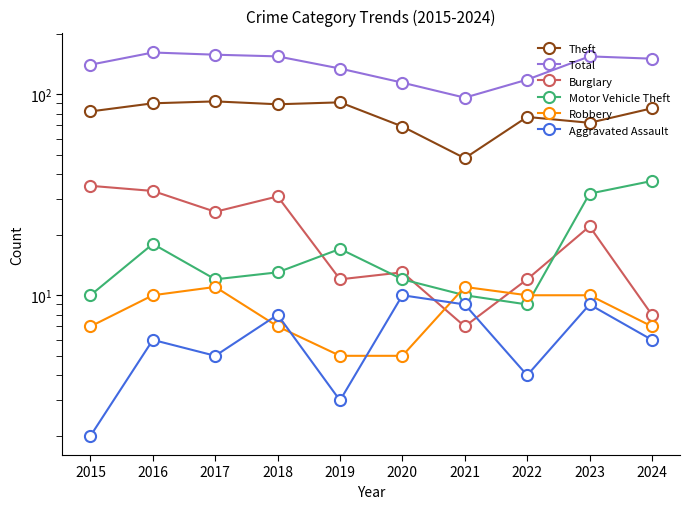

True or false: Burglary and Aggravated Assault intersect in this chart.

True